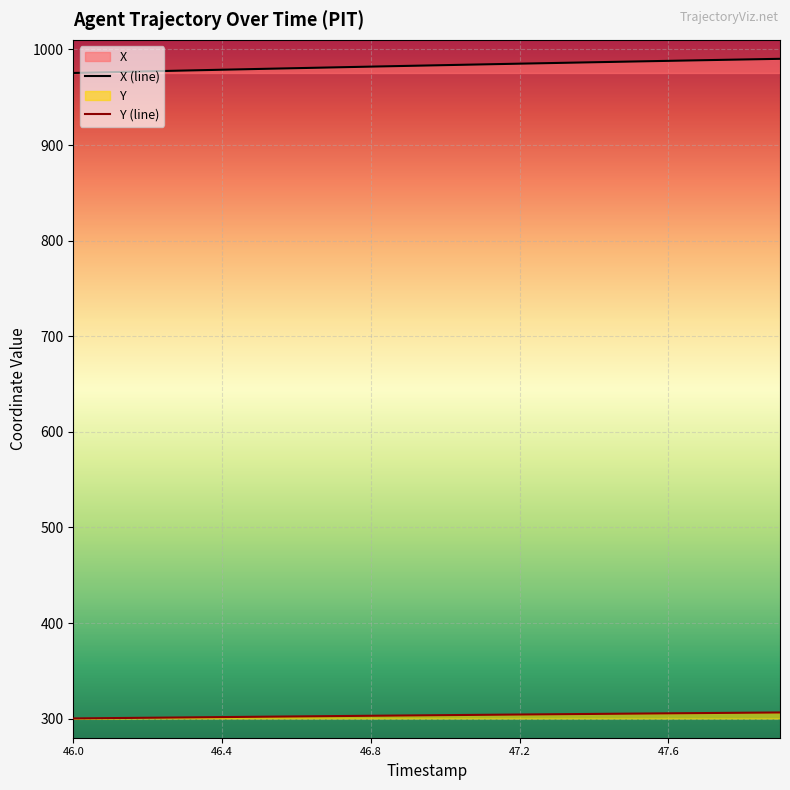

True or false: Y and X cross at least once.

False